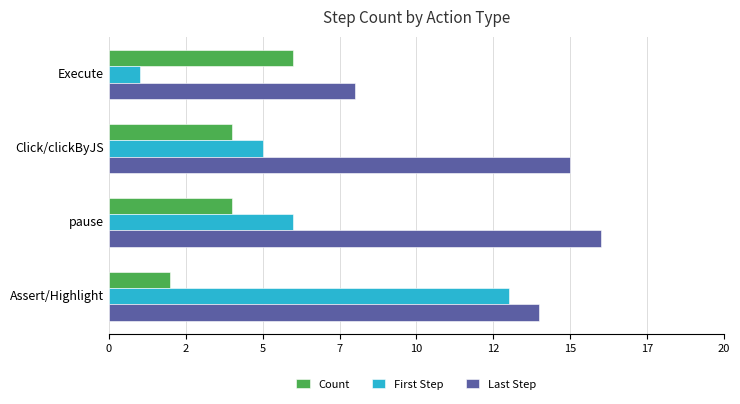

Rank the series by their average value, from highest to lowest.

Last Step, First Step, Count